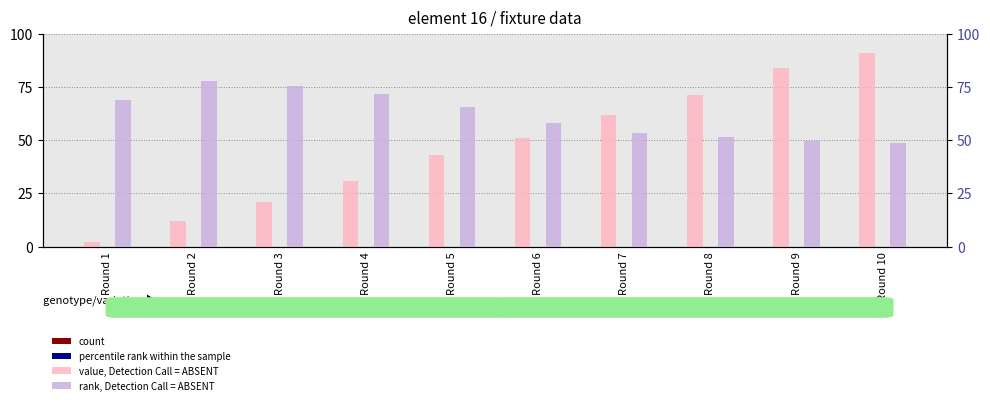

What is the difference between the highest and lowest values at Round 4?

71.9